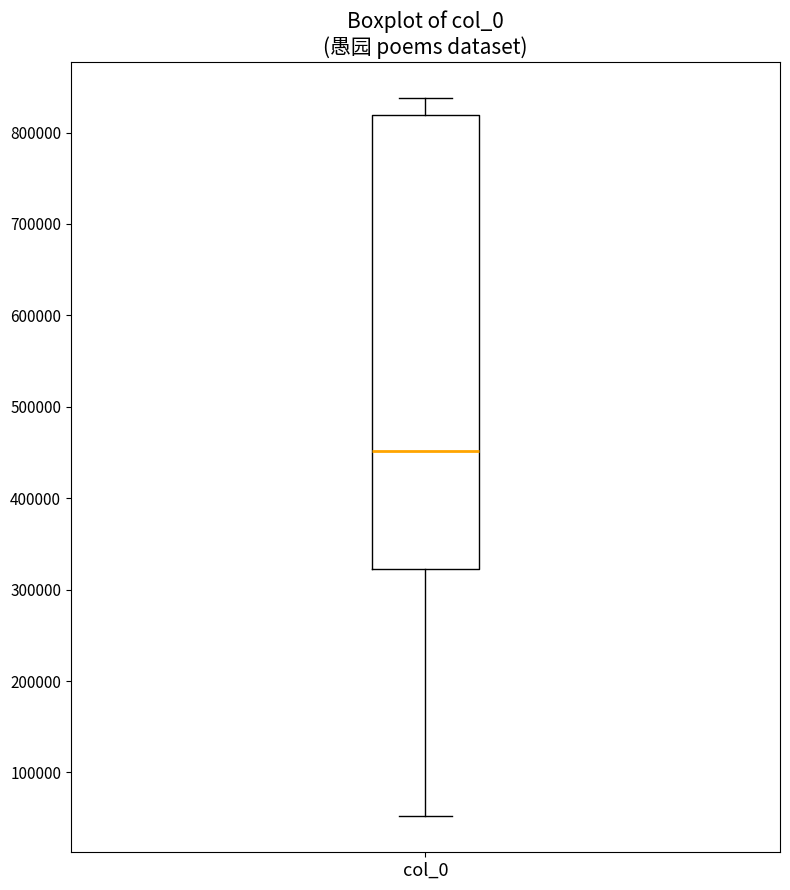

Transcribe this box plot: give where the median line is, the range the box spans, and where the two whiskers end, as read against the y-axis. The values are not printed on the chart, so give them approximately, as read against the axis.

median 450000, box 320000 to 820000, whiskers 50000 to 840000